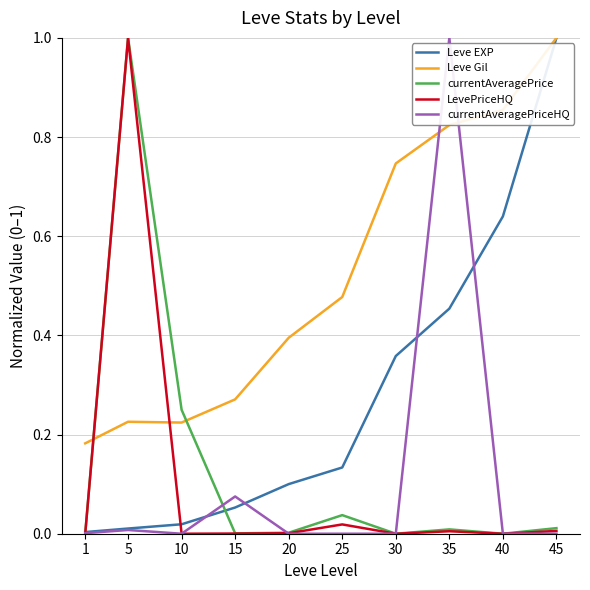

What is the total value across all series at 30?

1.1